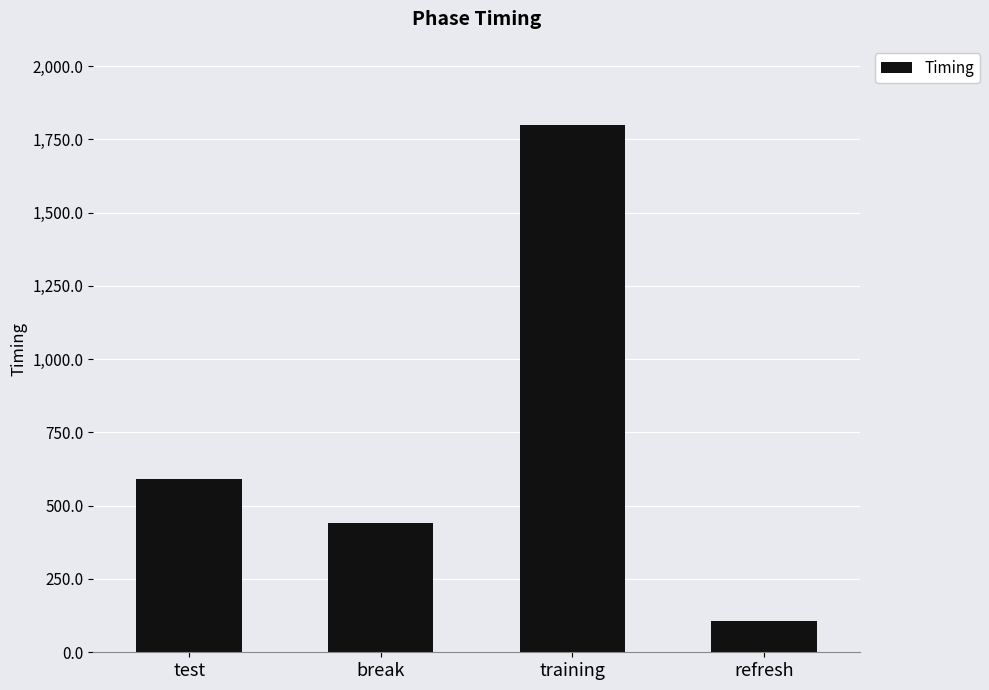

Which label corresponds to the largest value in the chart?

training